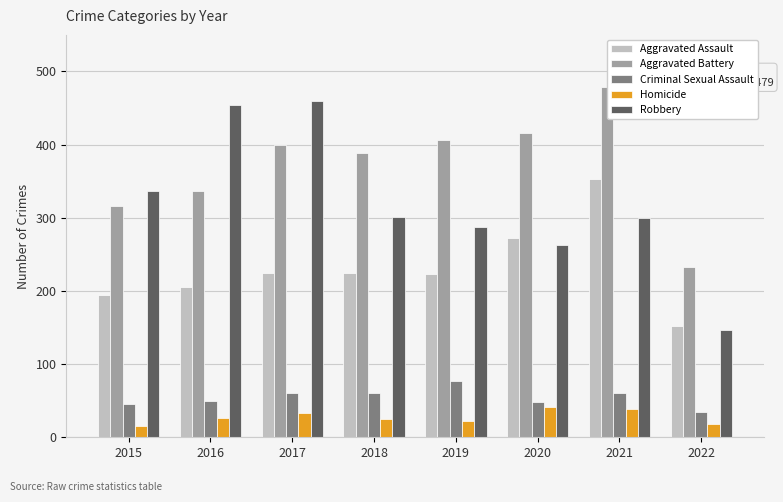

True or false: Criminal Sexual Assault has a value of 50 at 2016.

True